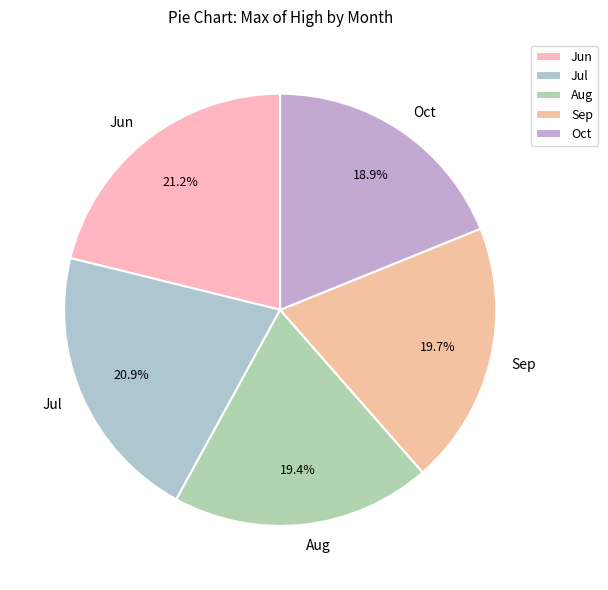

Combined, do Jul and Jun account for over 50%?

No